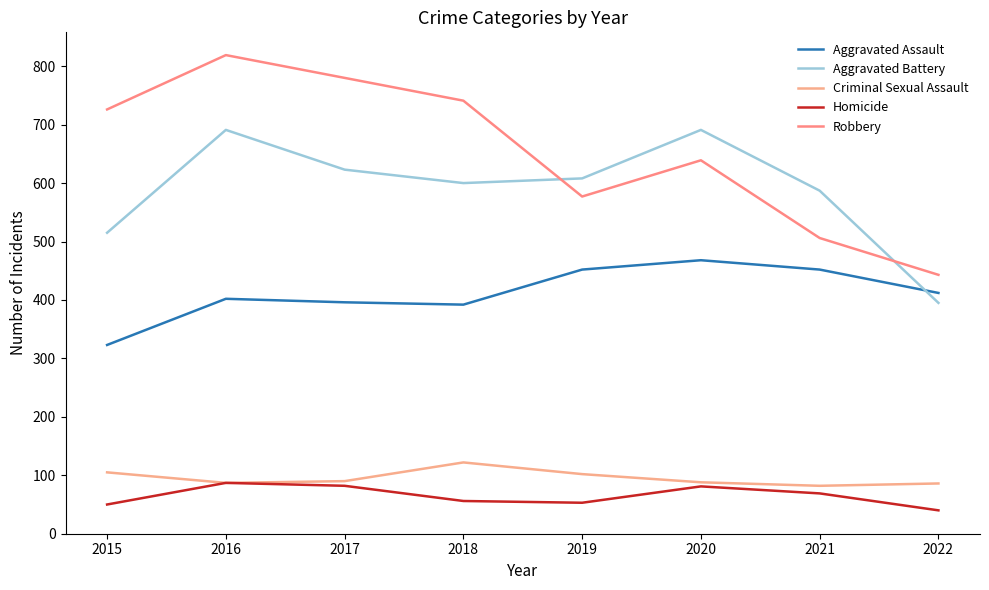

What is the total value across all series at 2017?

1971